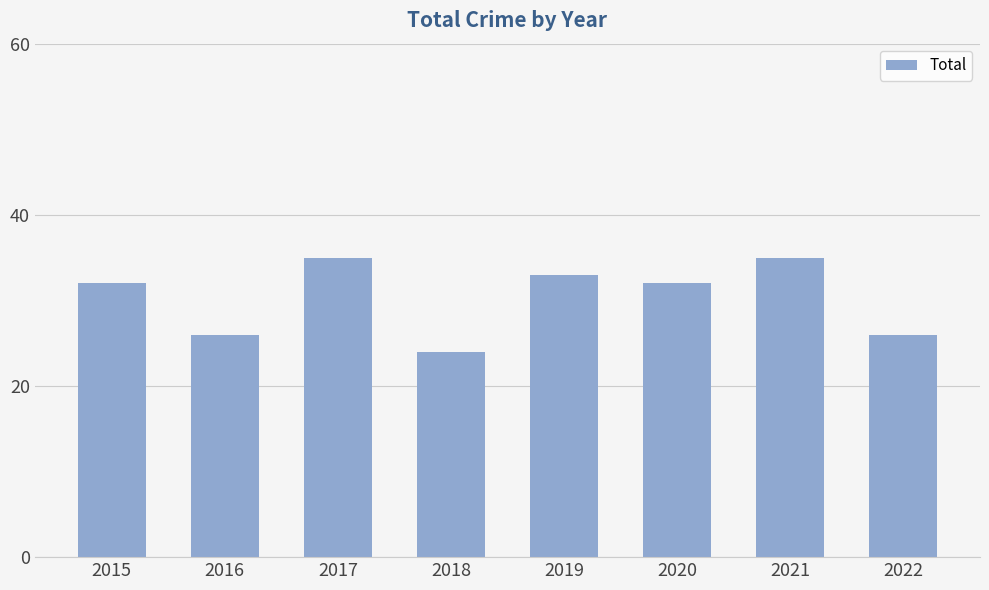

Which has a higher value, 2018 or 2020?

2020